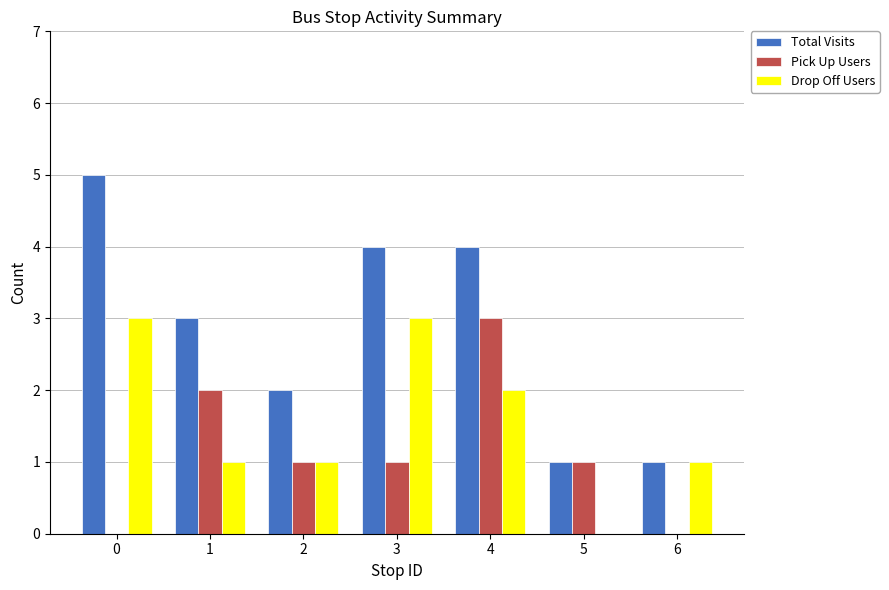

How many positive values does the Drop Off Users series have?

6